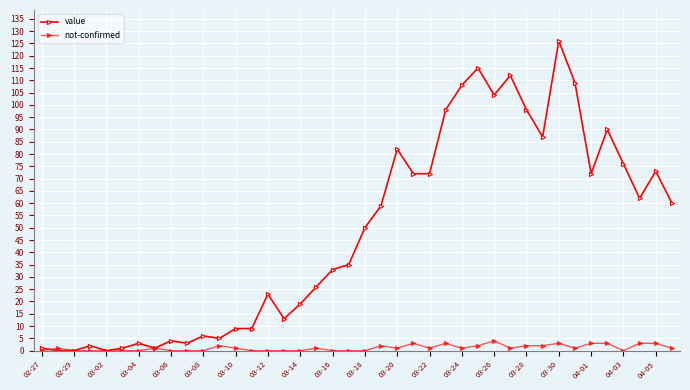

How many interior local valleys does the not-confirmed series have?

6